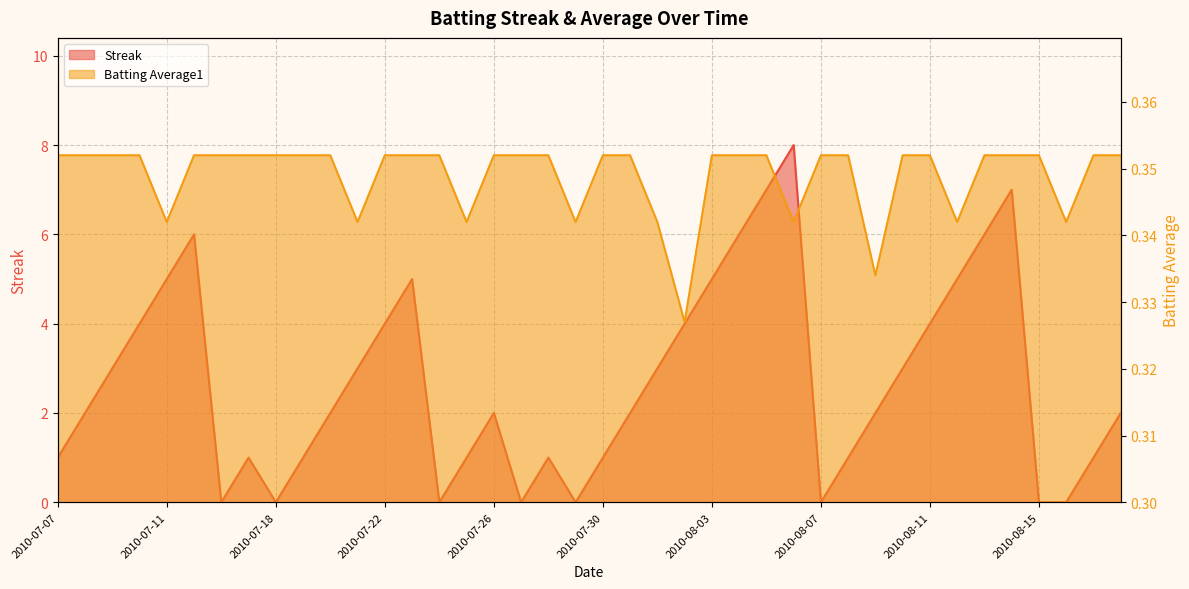

How many lines are shown in the chart?

2